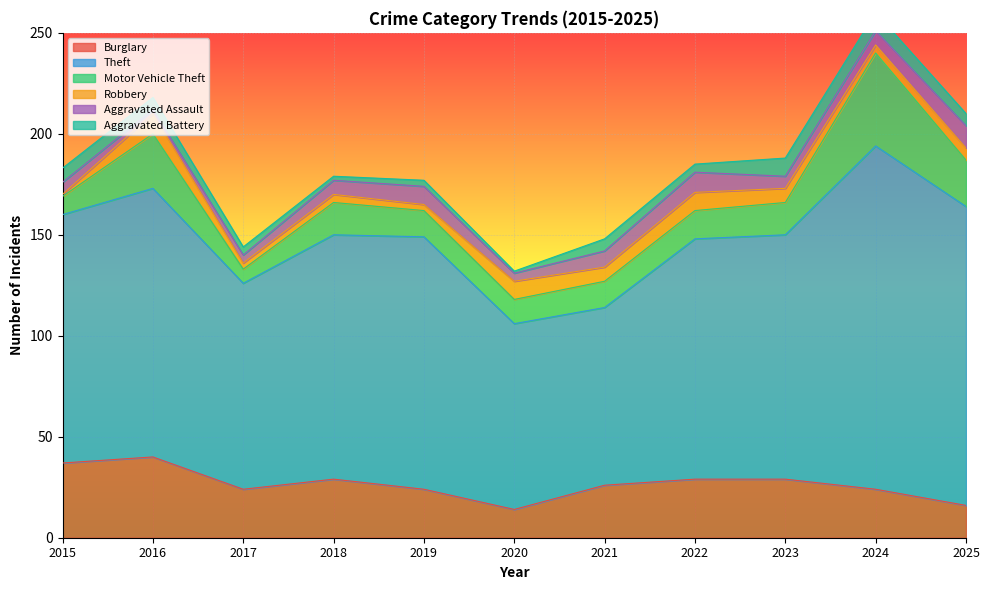

What is the average value of the Theft series?

122